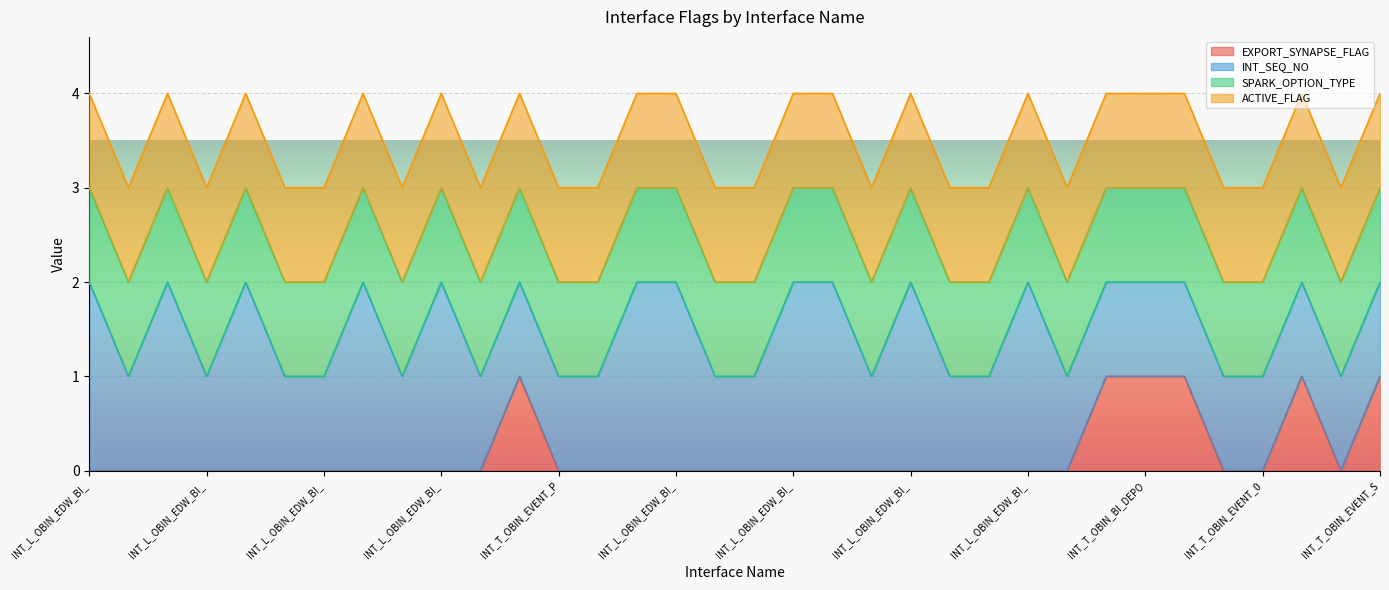

True or false: EXPORT_SYNAPSE_FLAG has a value of 1 at INT_L_OBIN_EDW_BI_DEPOSIT.

False